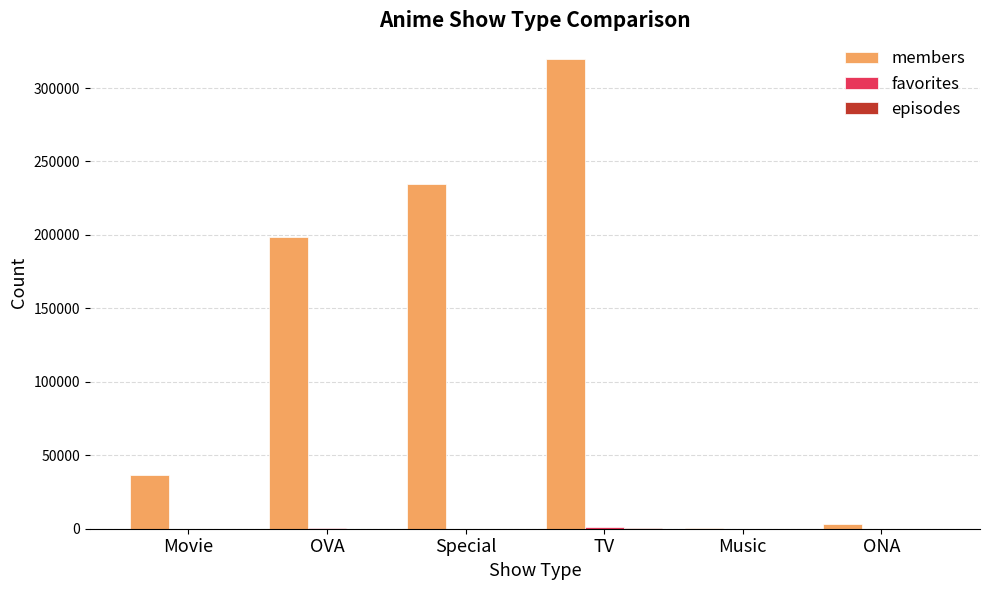

The value of members at TV is 89489. True or false?

False